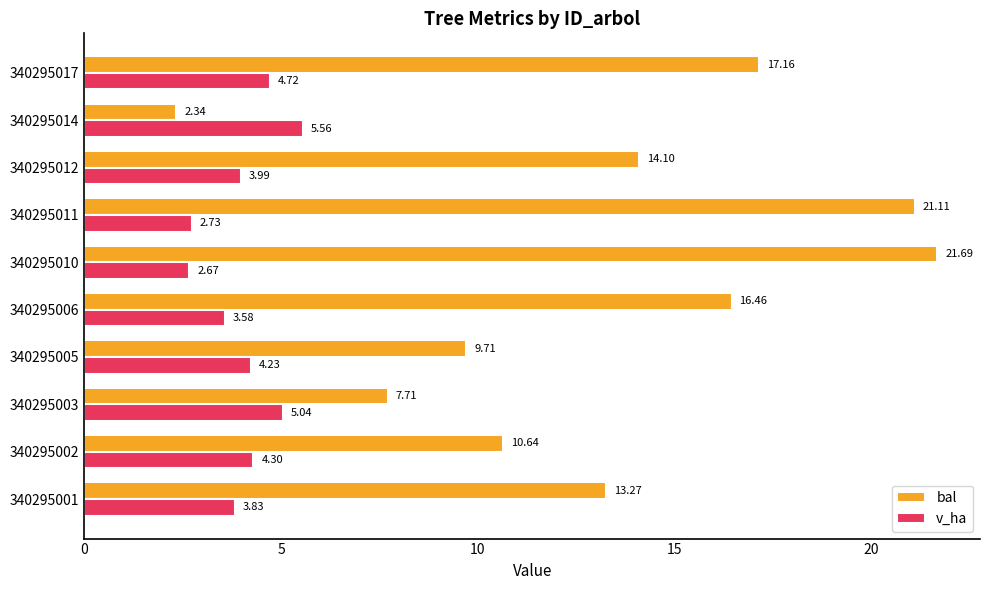

Which category has the lowest value across all series?

340295014